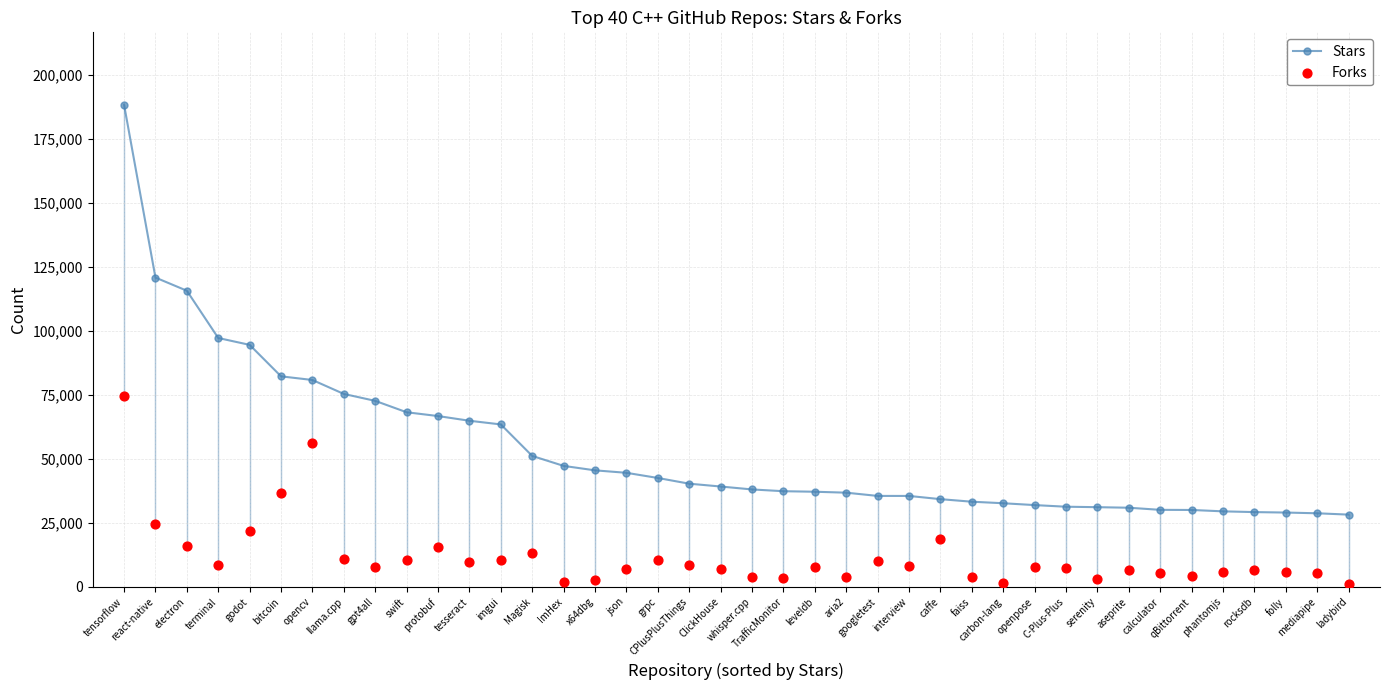

What is the total value across all series at serenity?

34312